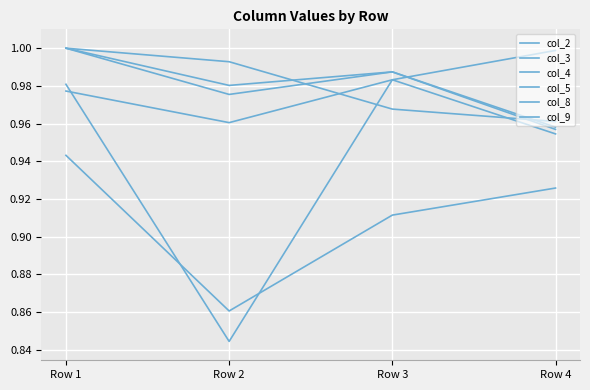

What is the greatest value displayed?

1.0